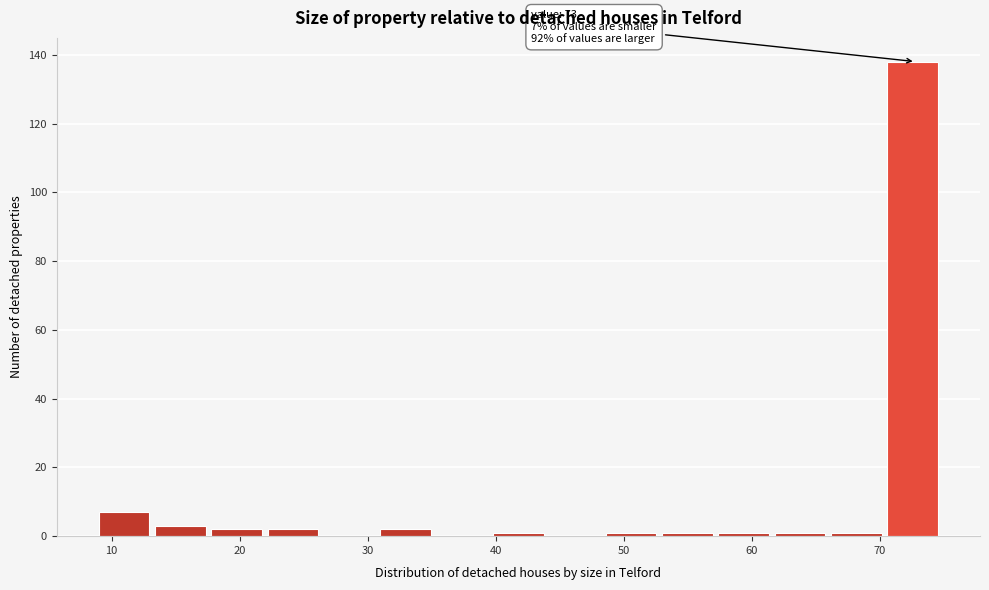

Which range on the x-axis has the tallest bar?

70.6 to 75.0